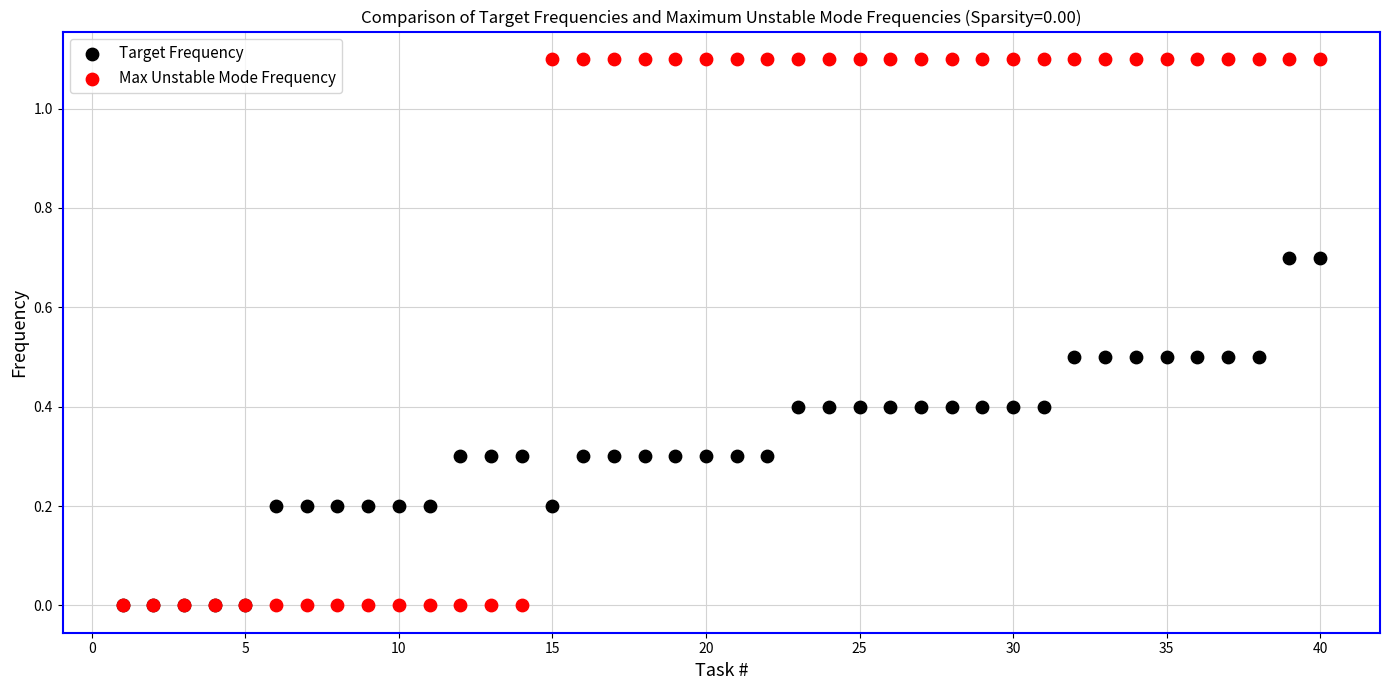

Which series has the widest spread of Y values?

Max Unstable Mode Frequency